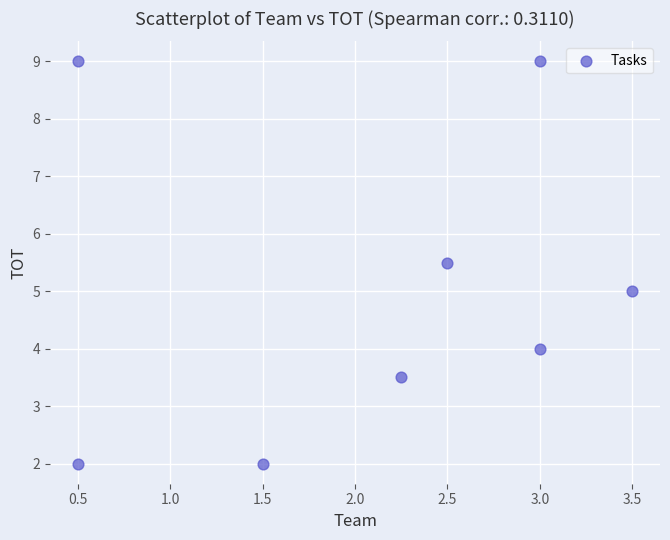

What is the average Y value?

5.0